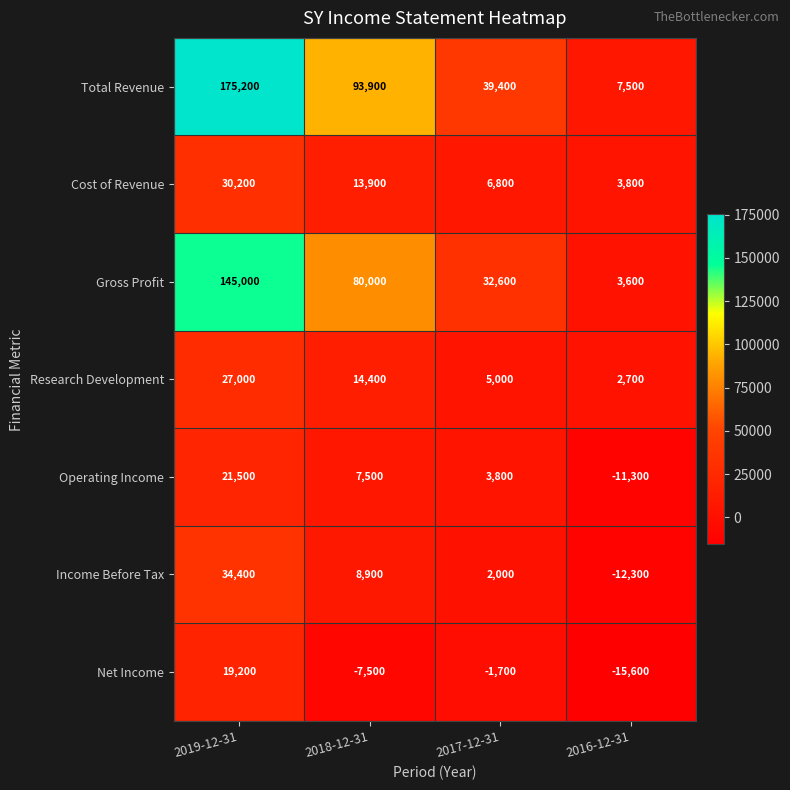

What is the highest value of the Operating Income series?

21500